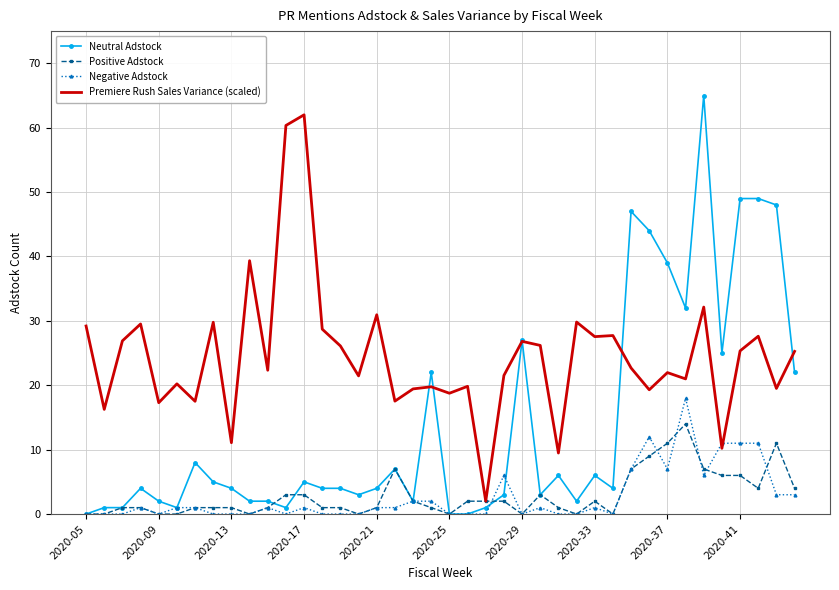

Rank the series by their maximum value, from highest to lowest.

Neutral Adstock, Premiere Rush Sales Variance (scaled), Negative Adstock, Positive Adstock